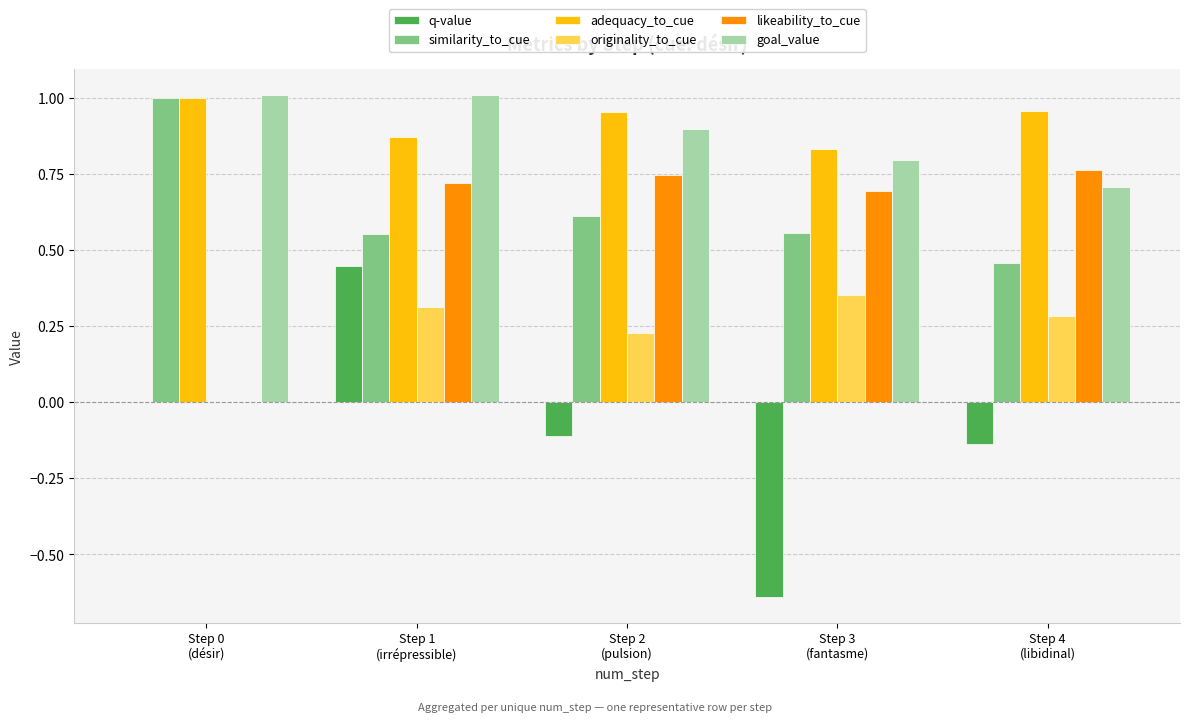

What is the difference between the second highest and minimum values in the goal_value series?

0.3